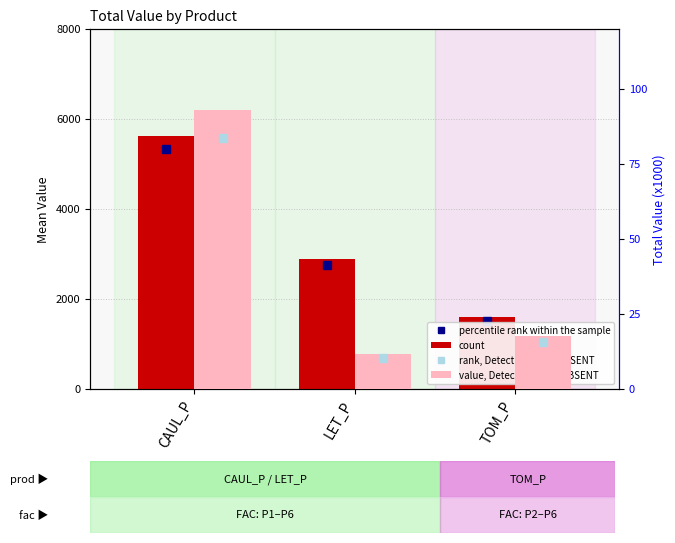

Which series has the largest range (max minus min)?

count